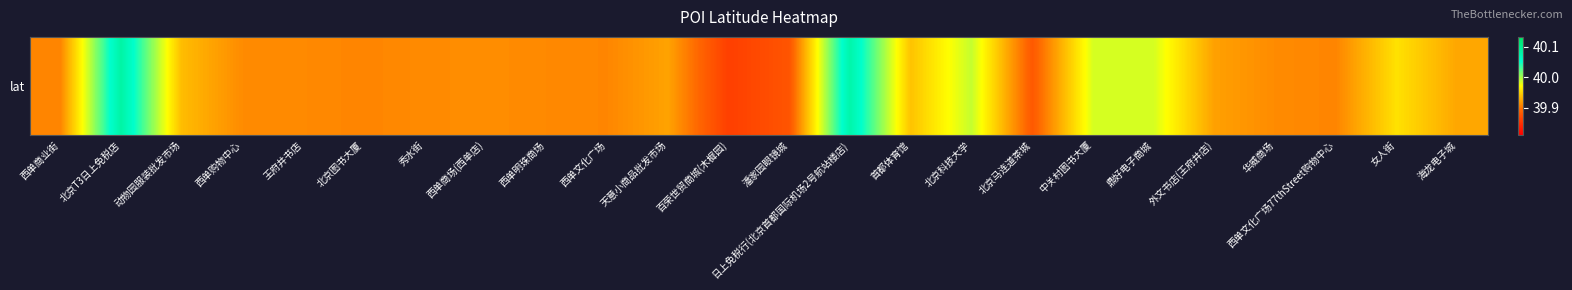

List the labels in order of value, smallest first.

百荣世贸商城(木樨园), 潘家园眼镜城, 北京马连道茶城, 西单商业街, 西单文化广场77thStreet购物中心, 北京图书大厦, 西单文化广场, 西单明珠商场, 王府井书店, 秀水街, 华威商场, 西单购物中心, 西单商场(西单店), 外文书店(王府井店), 天意小商品批发市场, 海龙电子城, 动物园服装批发市场, 首都体育馆, 女人街, 中关村图书大厦, 鼎好电子商城, 北京科技大学, 日上免税行(北京首都国际机场2号航站楼店), 北京T3日上免税店